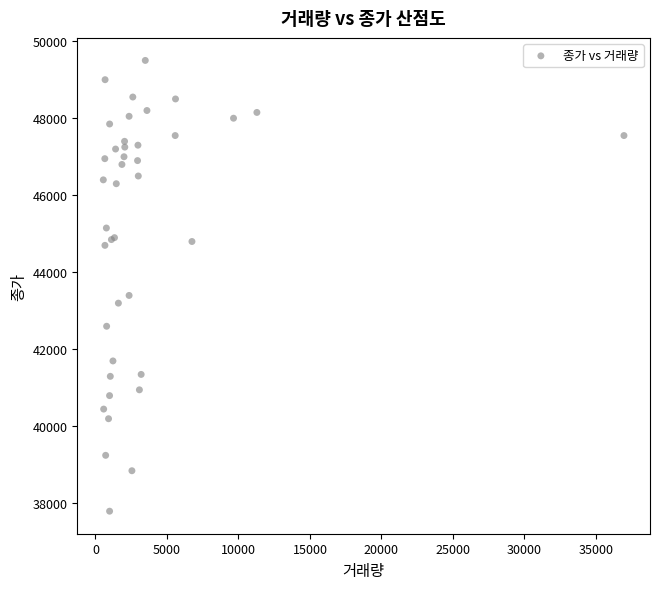

What Y value in the scatter plot is closest to 43650?

43400